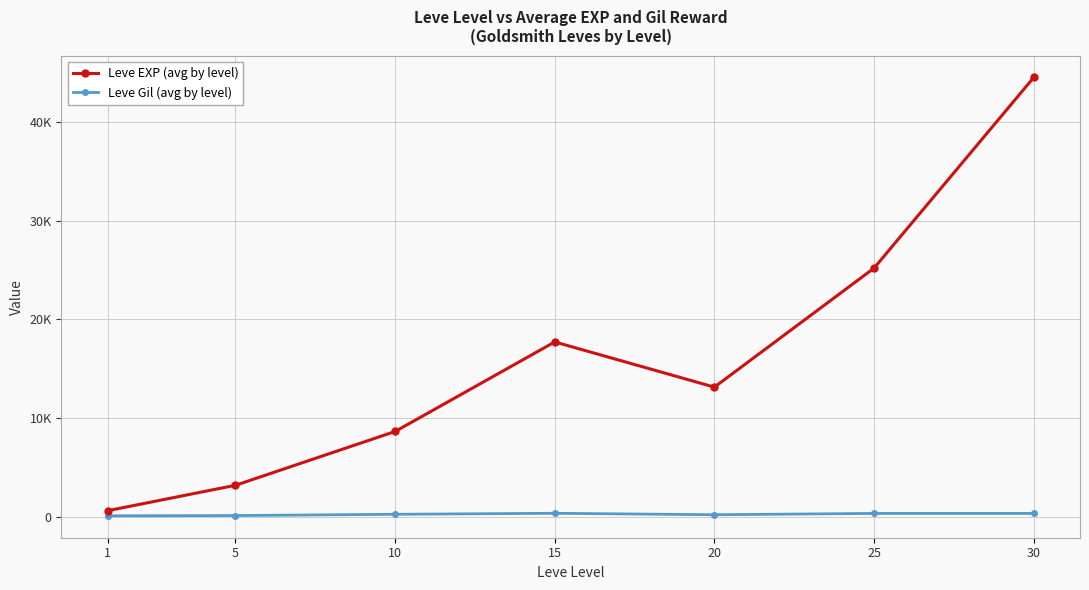

What are all the series names shown in the legend?

Leve EXP (avg by level), Leve Gil (avg by level)